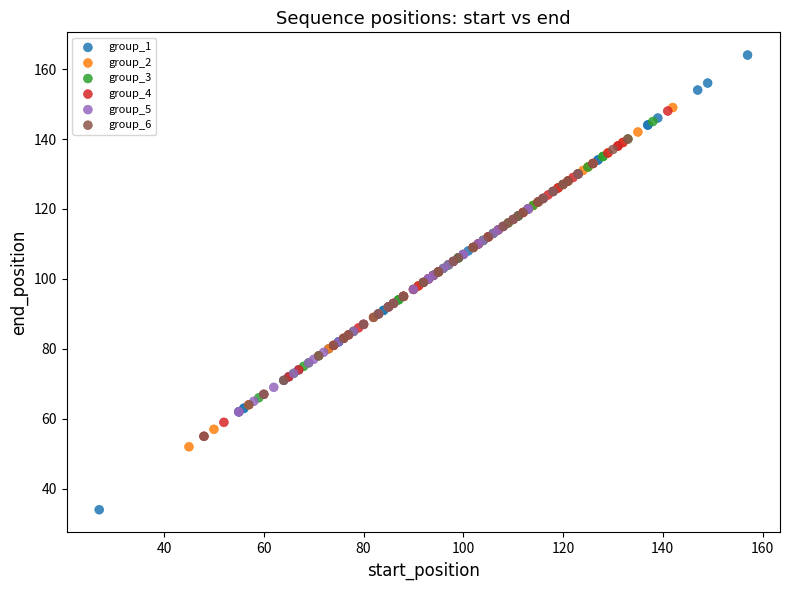

Which series contains the highest Y value?

group_1